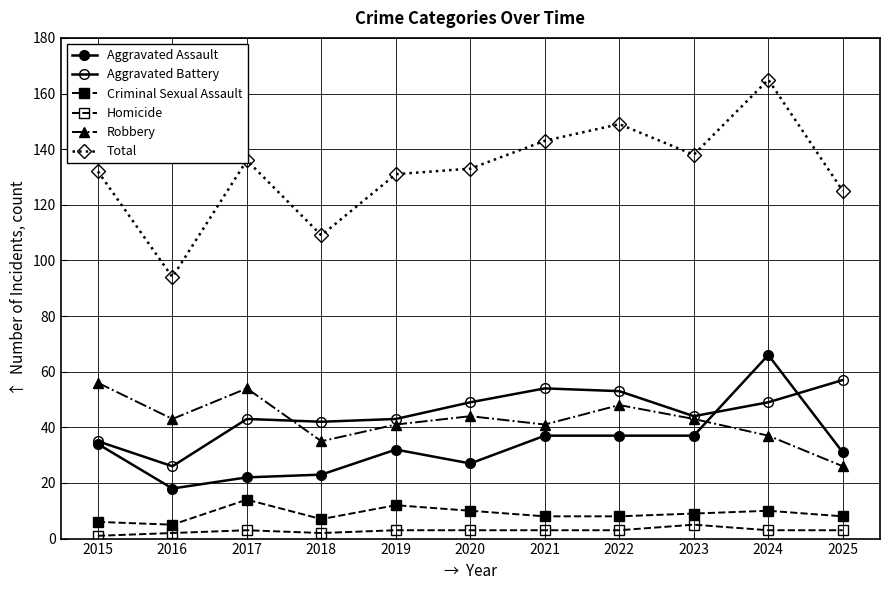

True or false: Homicide and Robbery cross at least once.

False